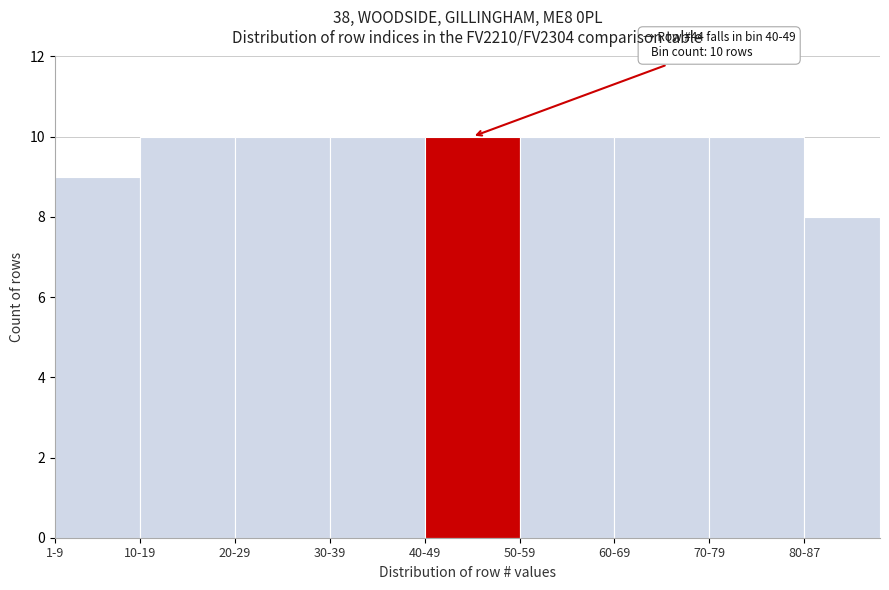

Reading right to left, extract all data points from this chart.

80-87=8	70-79=10	60-69=10	50-59=10	40-49=10	30-39=10	20-29=10	10-19=10	1-9=9